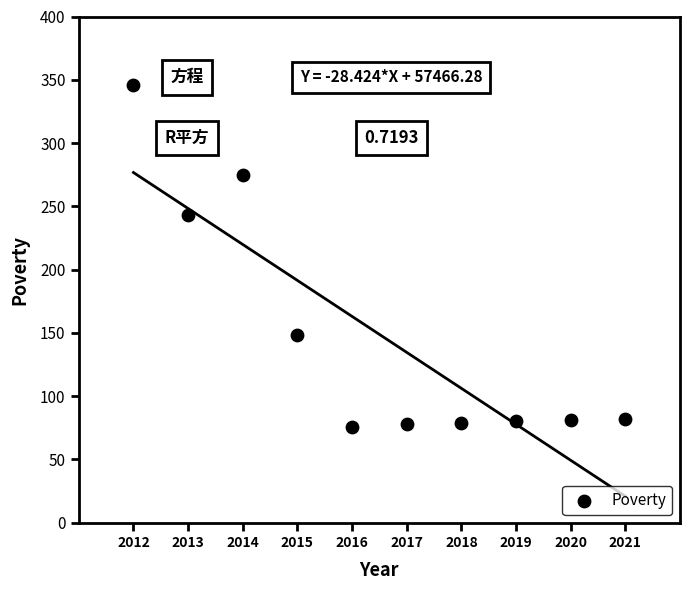

What is the range of Y values (max minus min)?

270